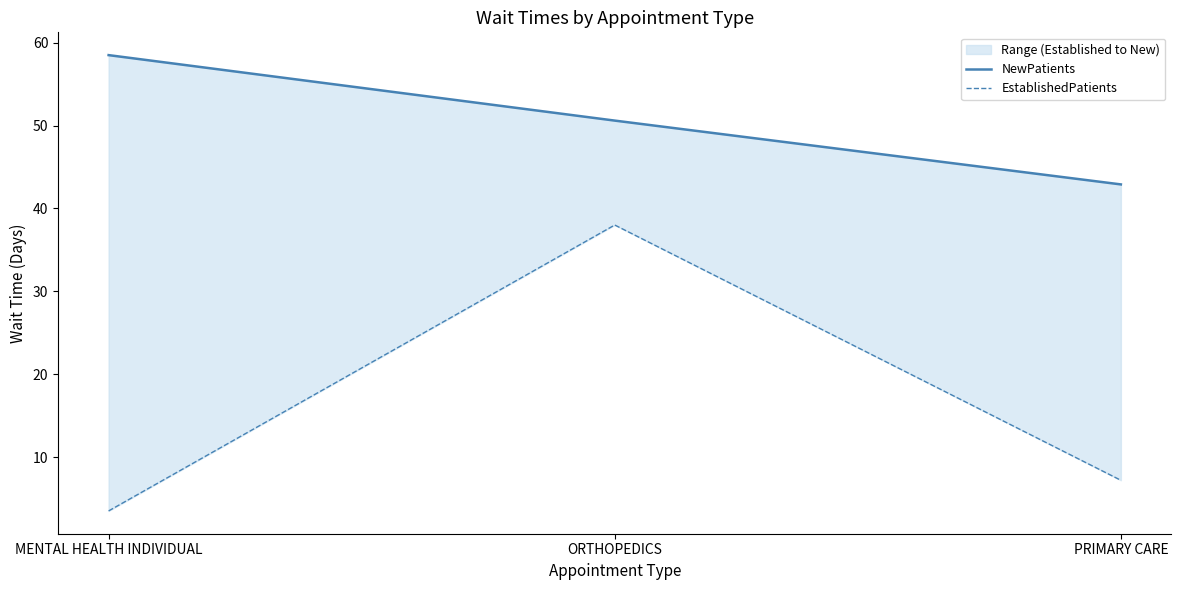

Which category has the highest value across all series?

MENTAL HEALTH INDIVIDUAL